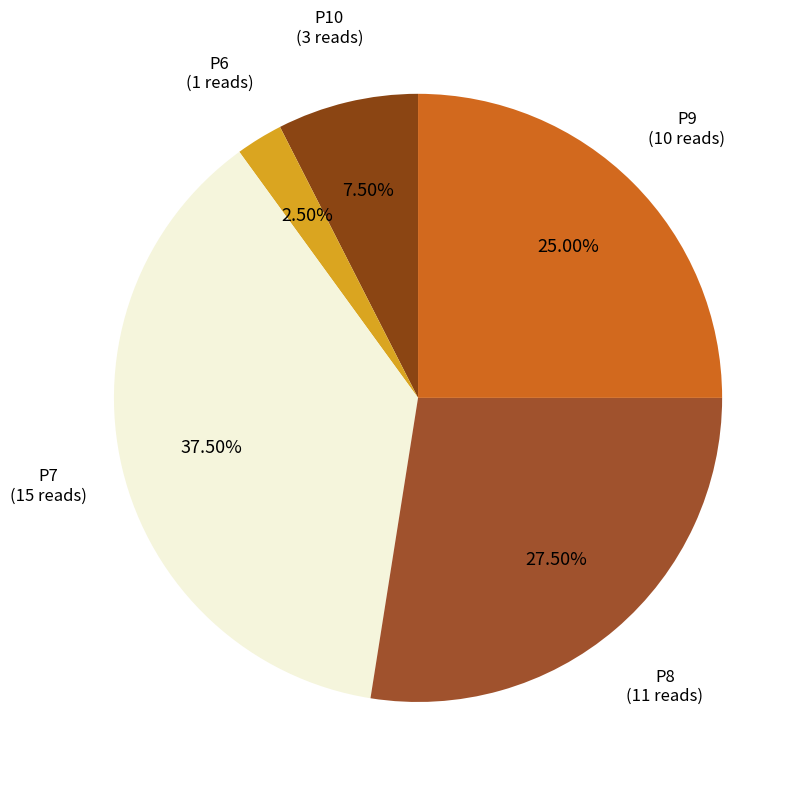

To the nearest percent, what is the difference between the largest and smallest slice percentages?

35%